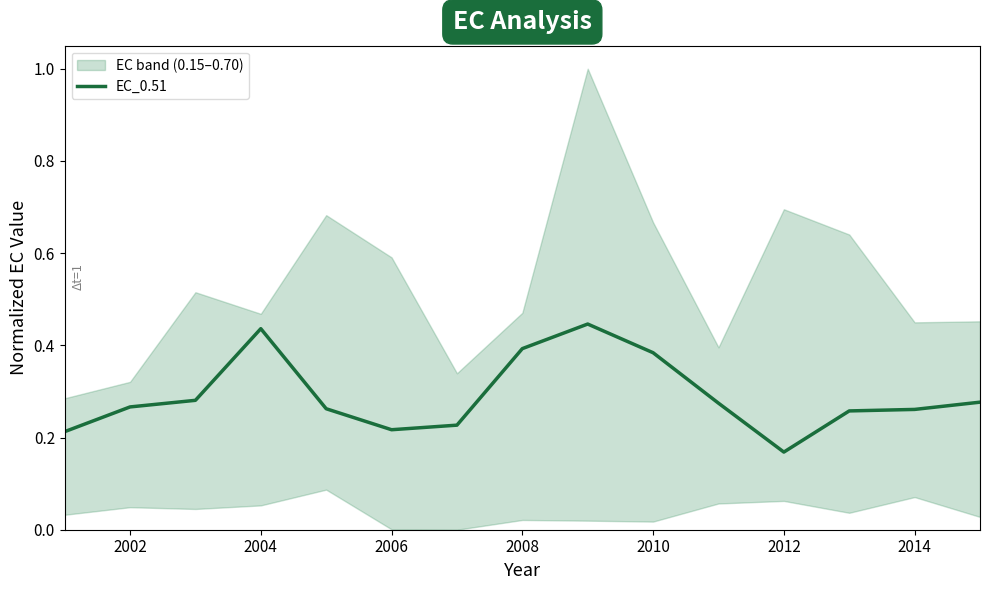

Is this an area chart (filled region under the line)?

No